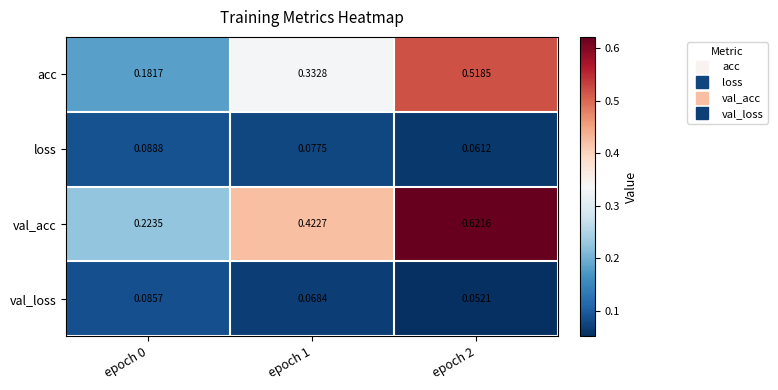

Which series changed the most between epoch 0 and epoch 1?

val_acc